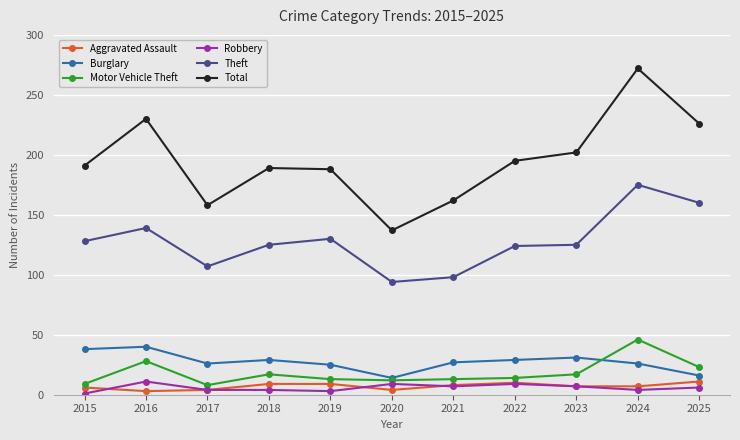

Is it true that Robbery equals 4 at 2018?

True